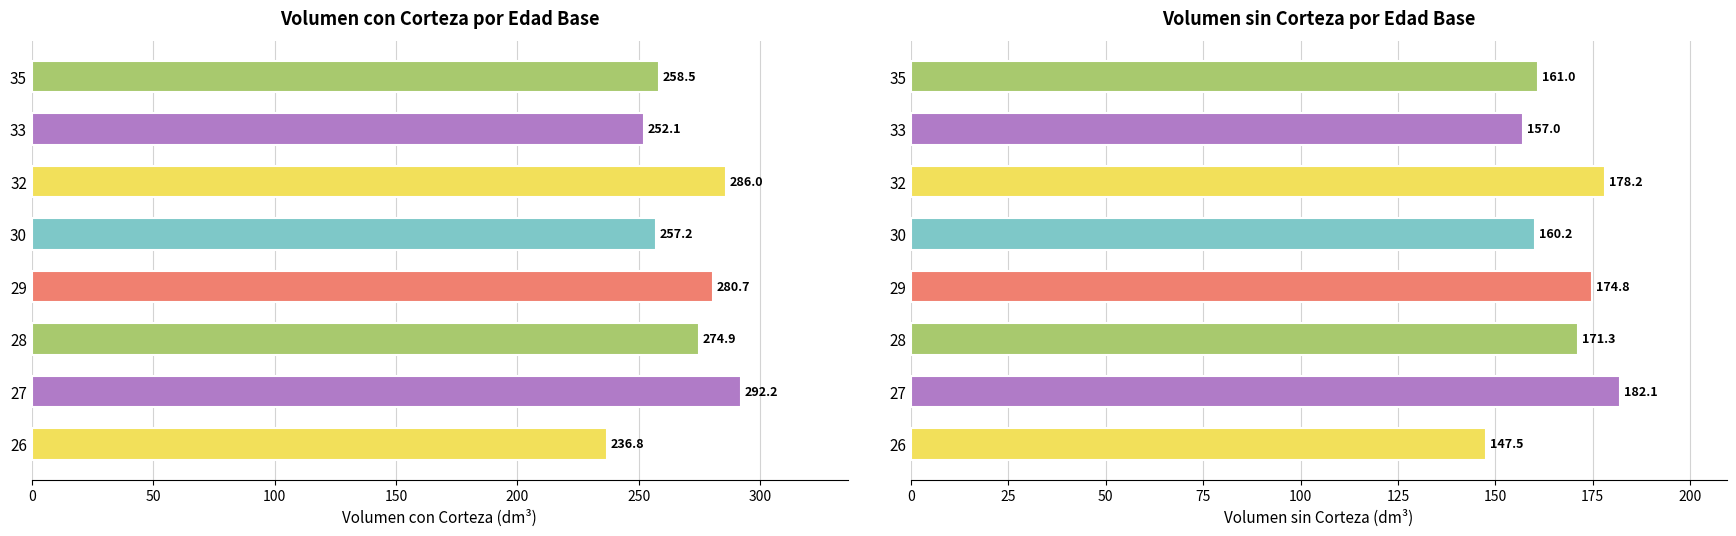

What are all the series names shown in the legend?

volumen con corteza, volumen sin corteza